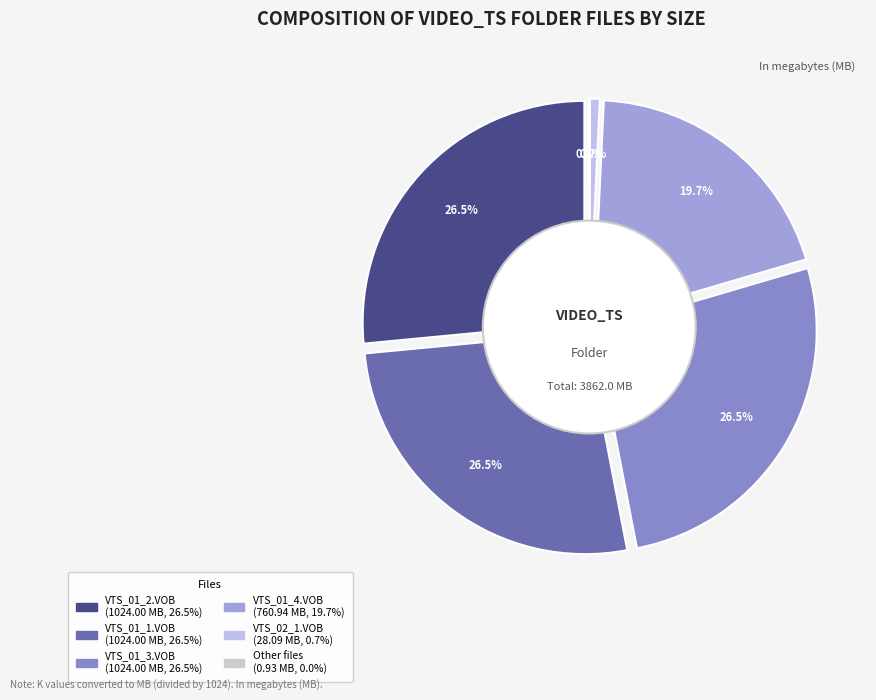

Between VTS_01_0.IFO and VTS_01_3.VOB, which is larger?

VTS_01_3.VOB